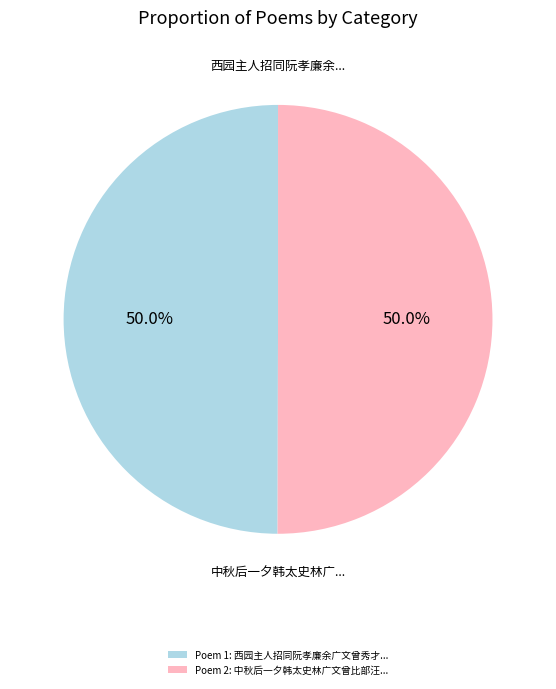

What portion of the pie excludes Poem 1: 西园主人招同阮孝廉余广文曾秀才...?

50.0%